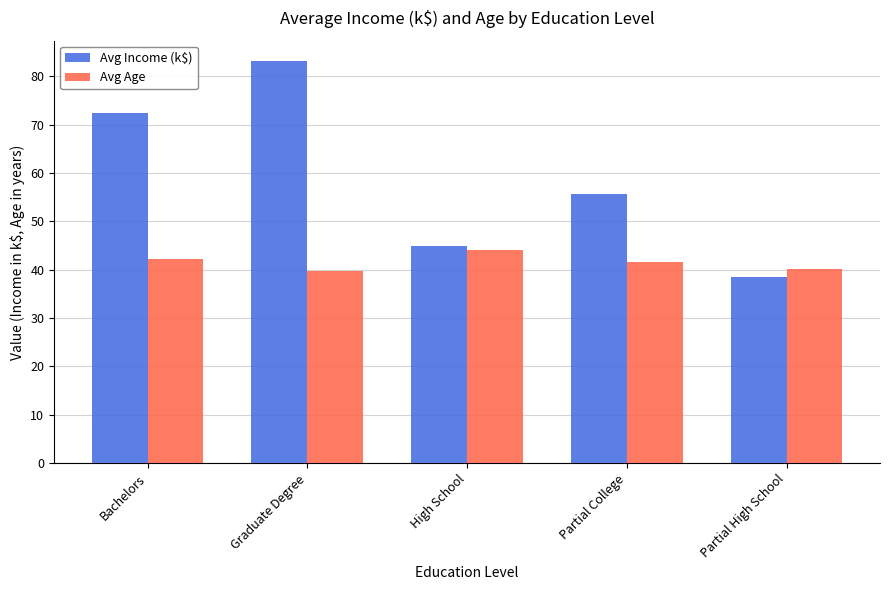

Which label corresponds to the largest value in the chart?

Graduate Degree